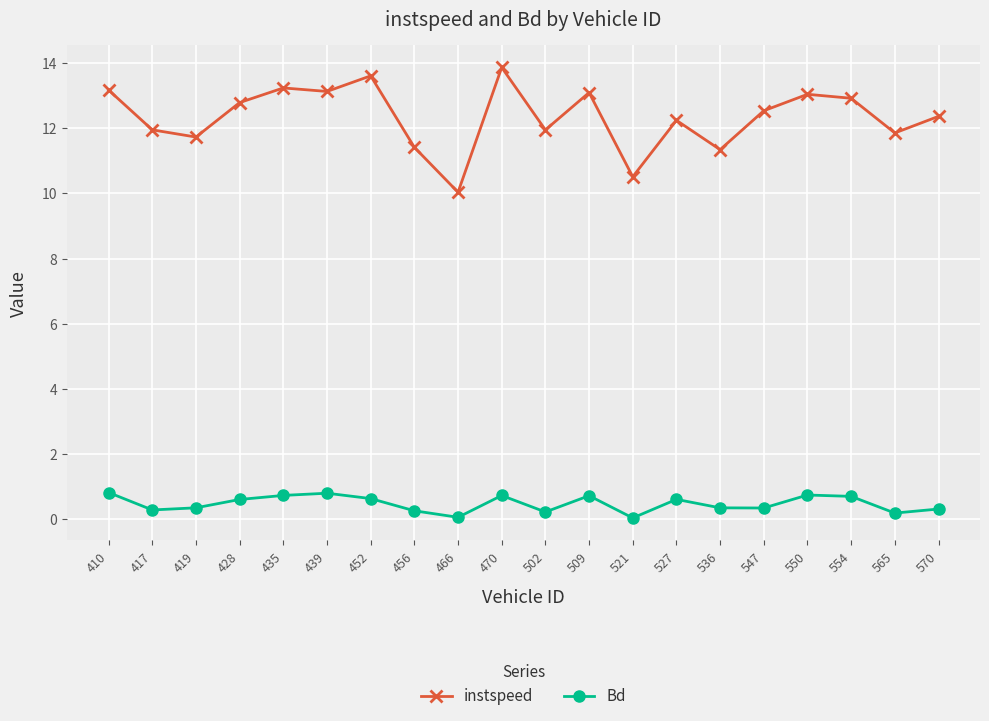

What is the sum of all instspeed values?

246.9